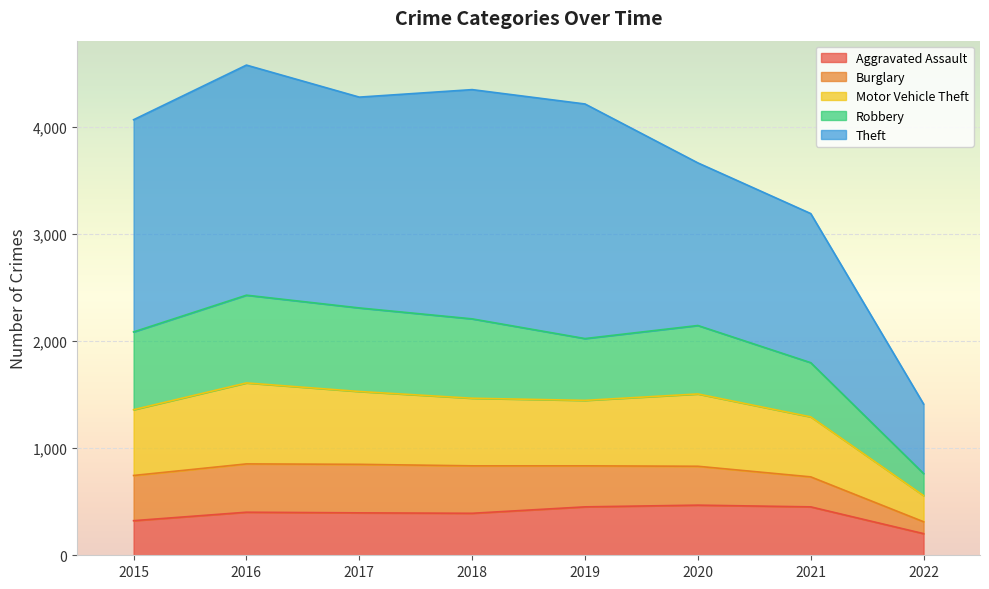

What is the lowest value of the Aggravated Assault series?

202